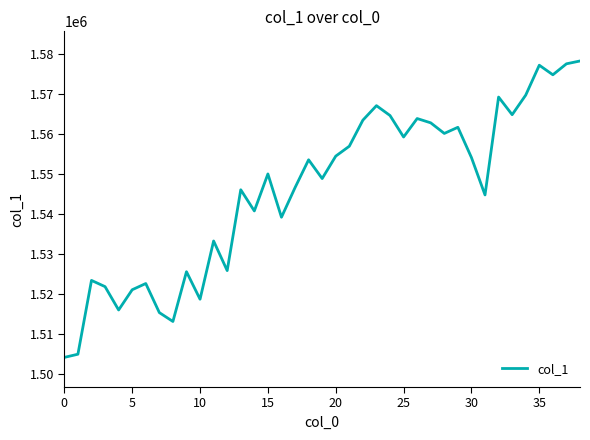

What is the minimum value shown in the chart?

1504189.0